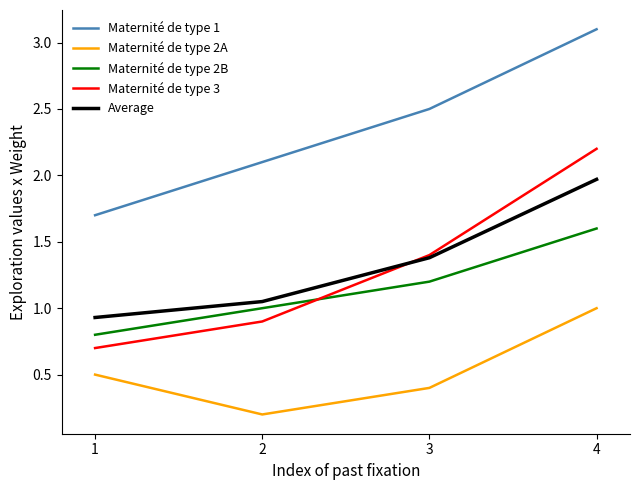

At which category is the sum across all series the highest?

4